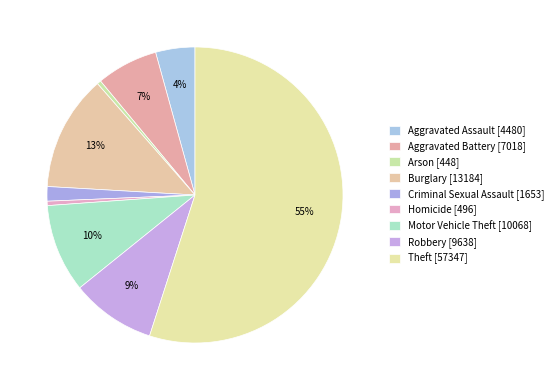

To the nearest percent, what percentage of the pie is Aggravated Battery?

7%